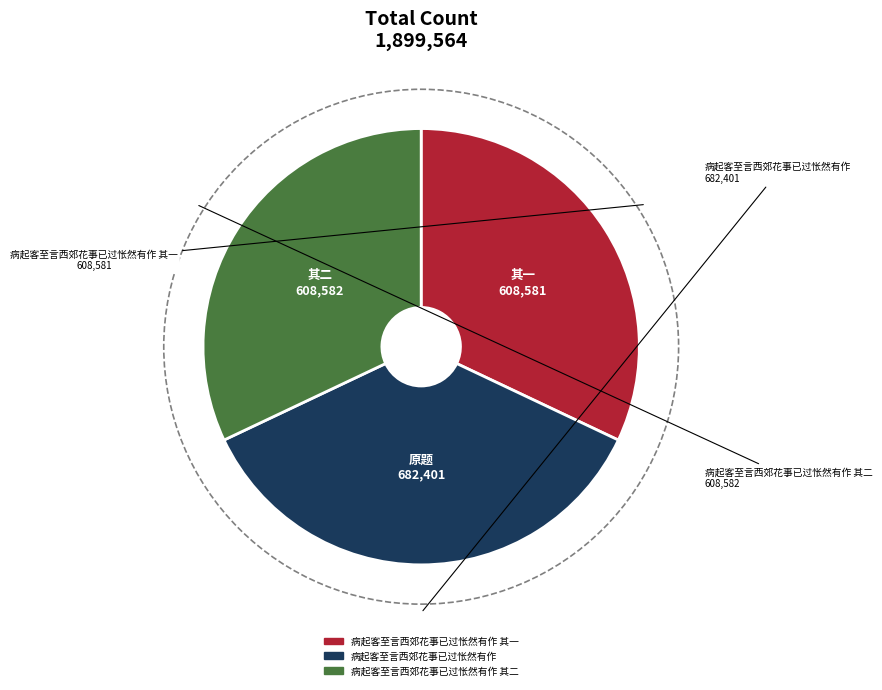

The 病起客至言西郊花事已过怅然有作 slice represents 27% of the pie. True or false?

False